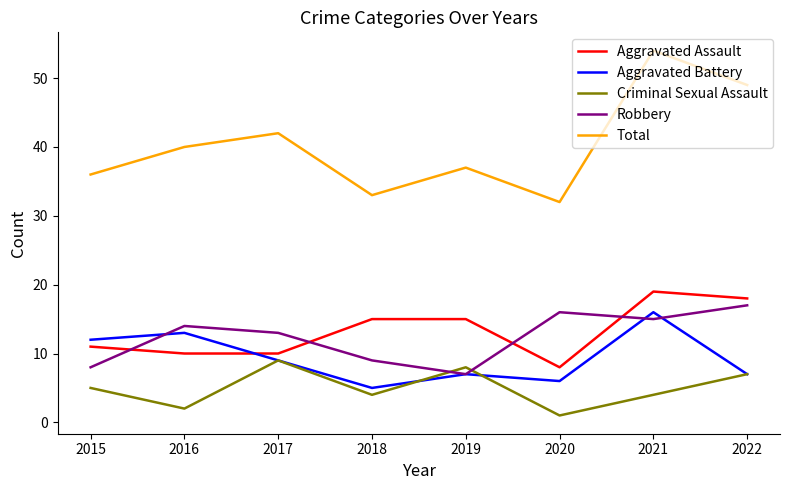

Which series has the widest spread of values?

Total